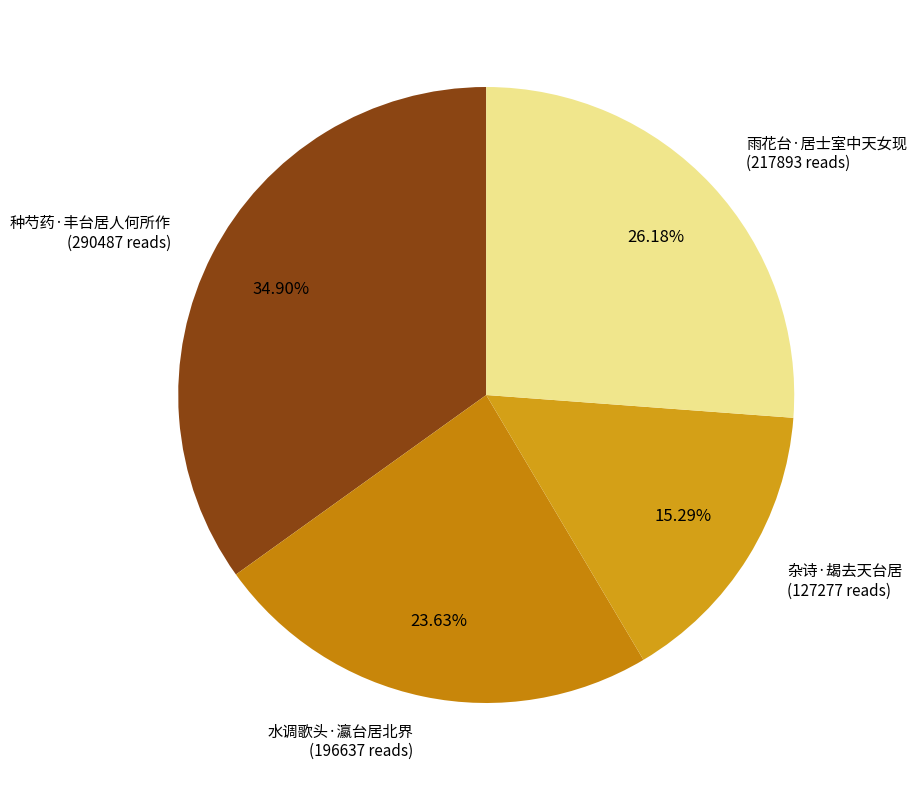

What percentage is the 杂诗·朅去天台居 slice, to the nearest percent?

15%